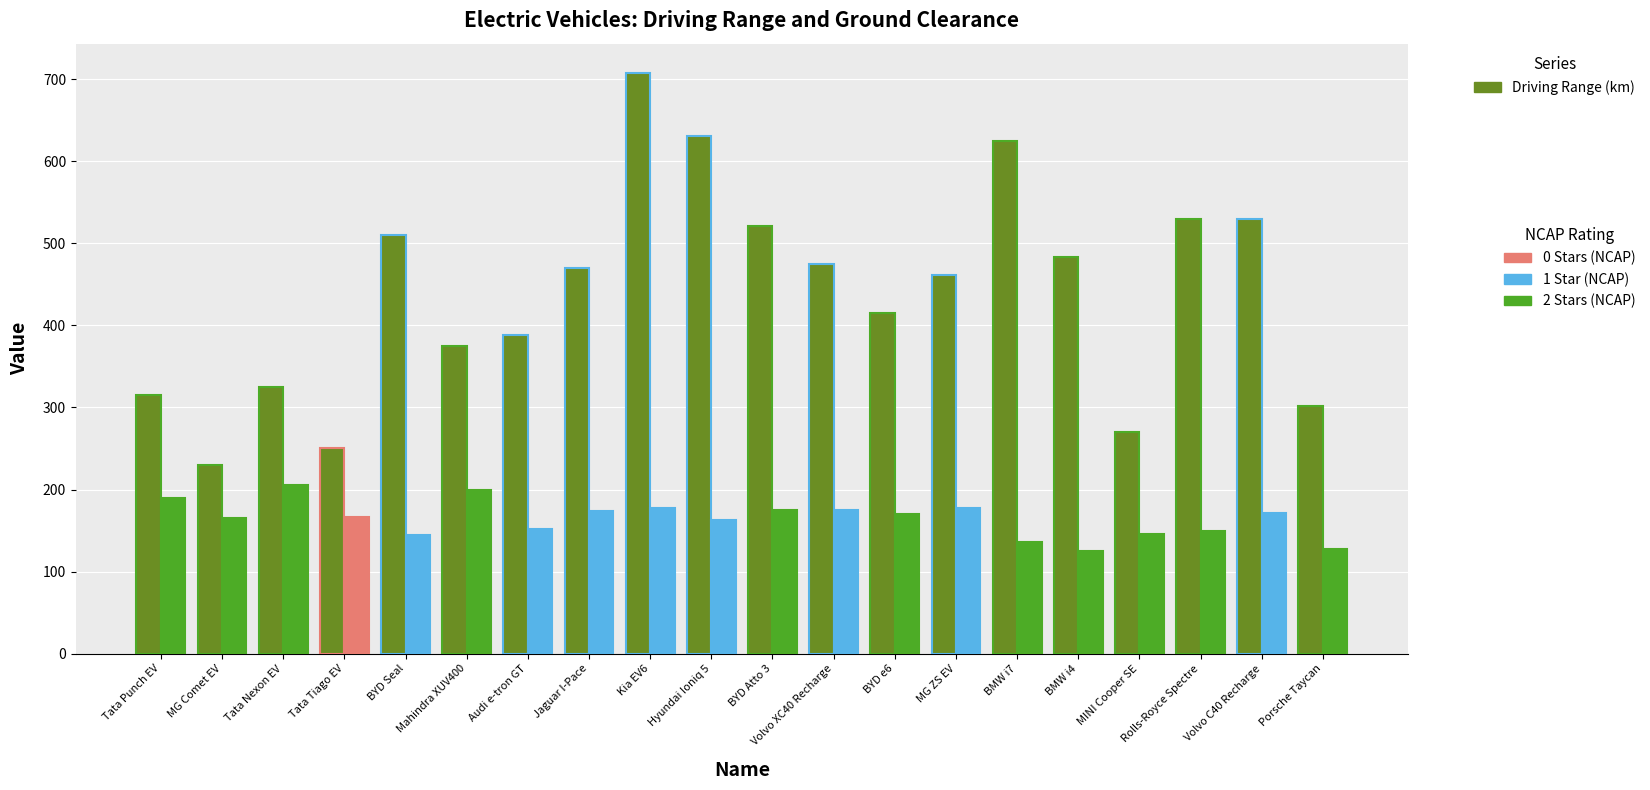

Between Mahindra XUV400 and Rolls-Royce Spectre, which is larger?

Rolls-Royce Spectre